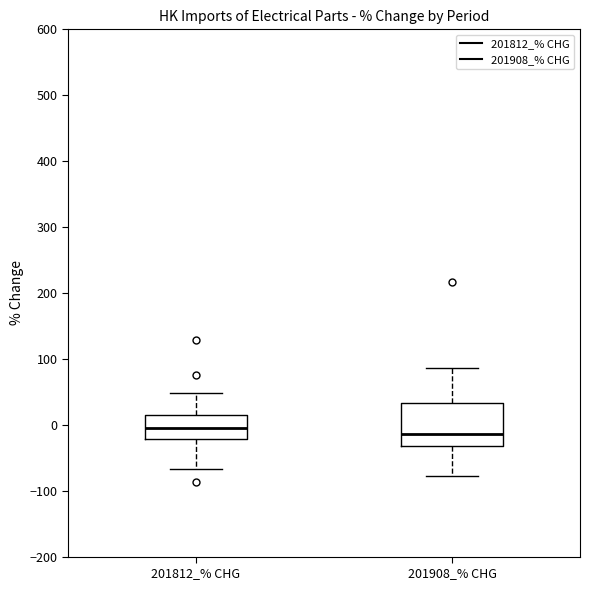

Reading left to right, transcribe this box plot: for each box, give where its median line is, the range the box spans, and where its two whiskers end, as read against the y-axis. The values are not printed on the chart, so give them approximately, as read against the axis.

201812_% CHG: median 0, box -20 to 10, whiskers -70 to 50
201908_% CHG: median -10, box -30 to 30, whiskers -80 to 90